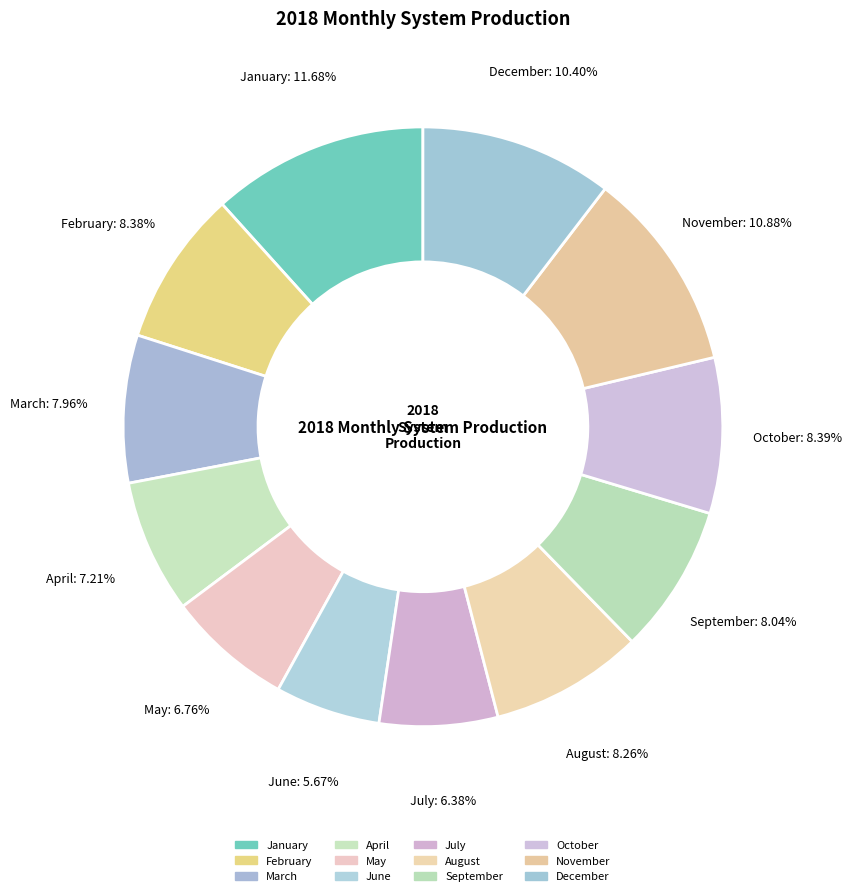

To the nearest percent, what is the average slice percentage?

8%